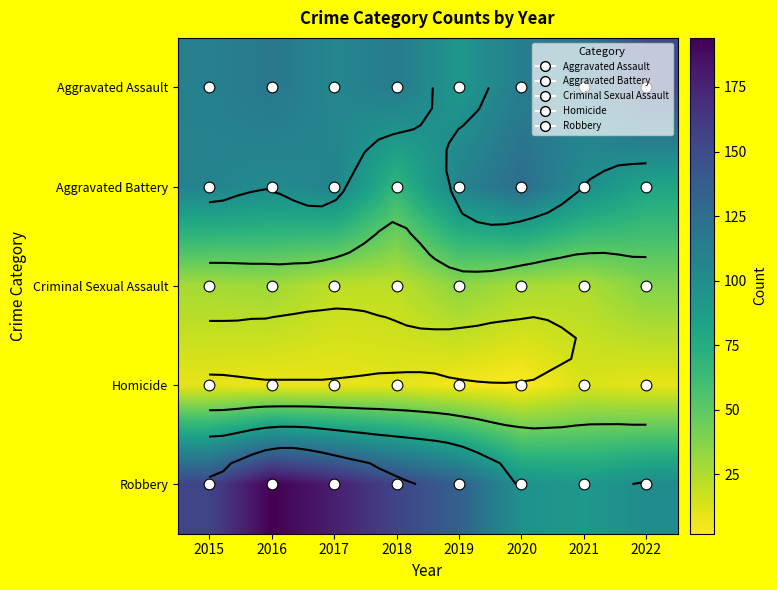

Which series has the largest total across all categories?

Robbery